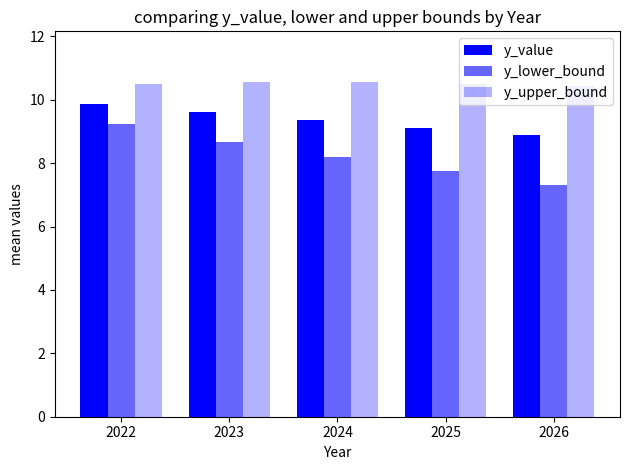

Does the chart contain stacked bars?

No